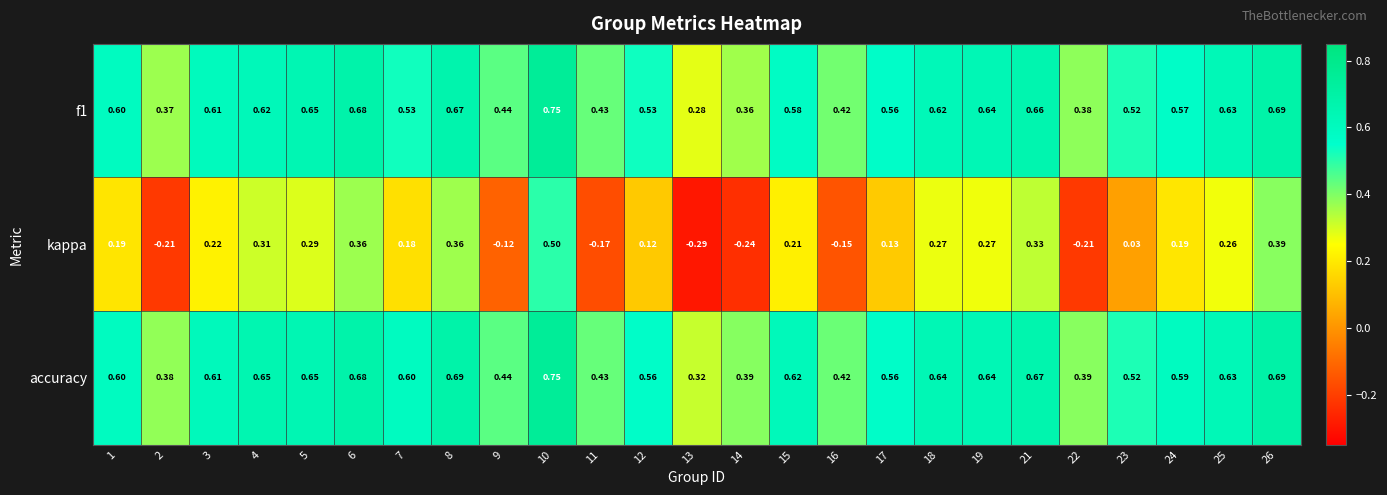

Is the value of kappa at 1 greater than the value of accuracy at 10?

No